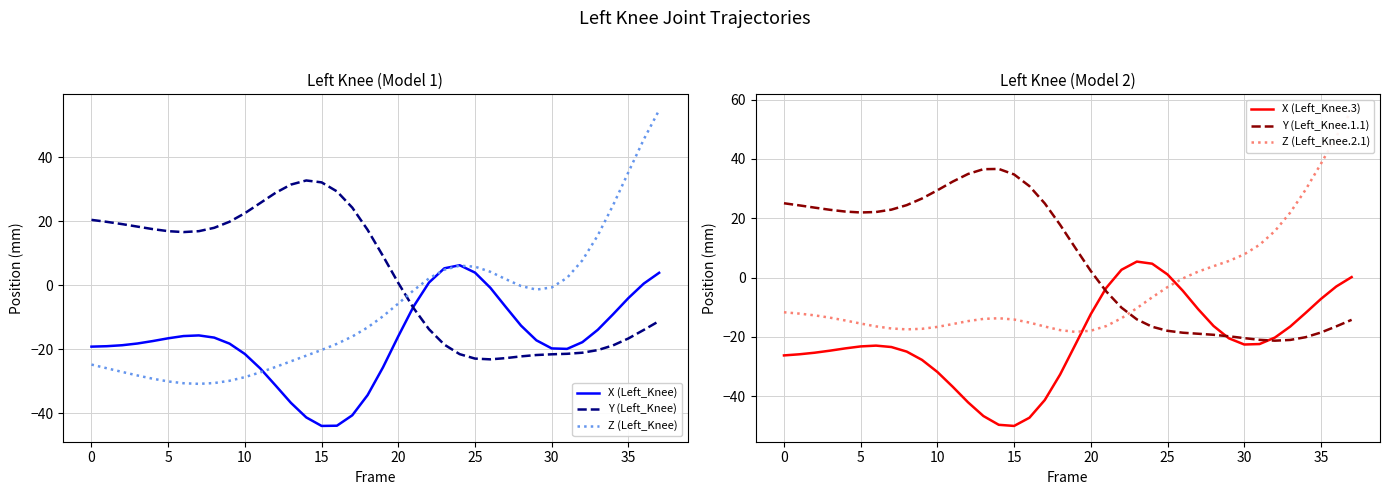

Where do Y (Left_Knee) and X (Left_Knee) first cross each other?

20 and 21